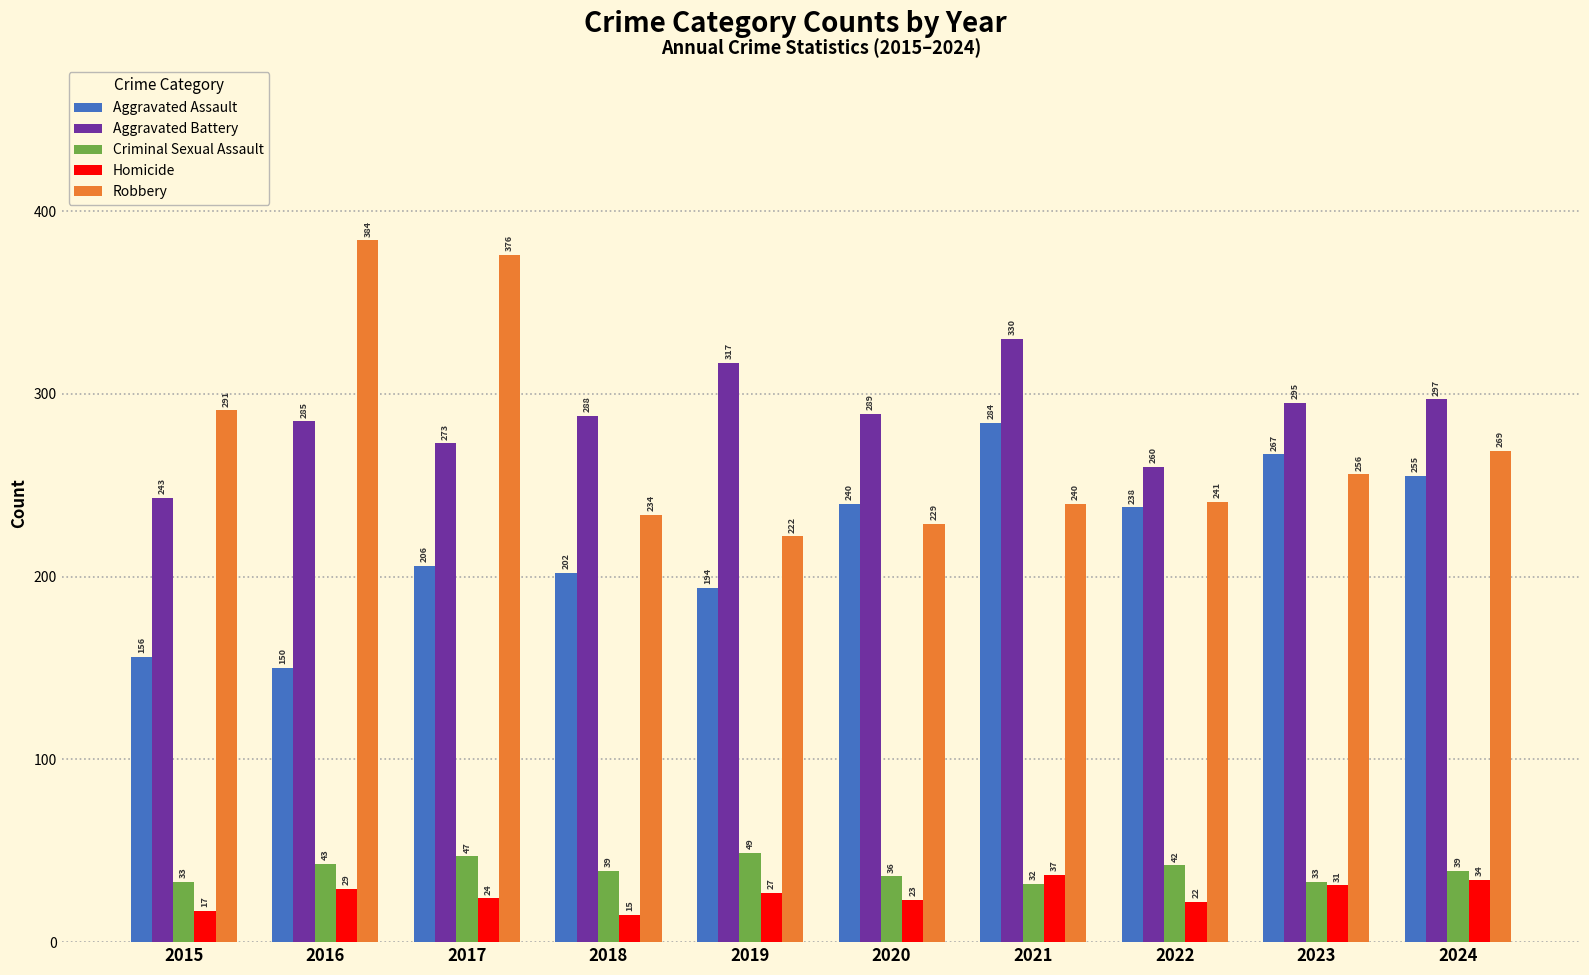

How many values in the Homicide series are below 27?

5